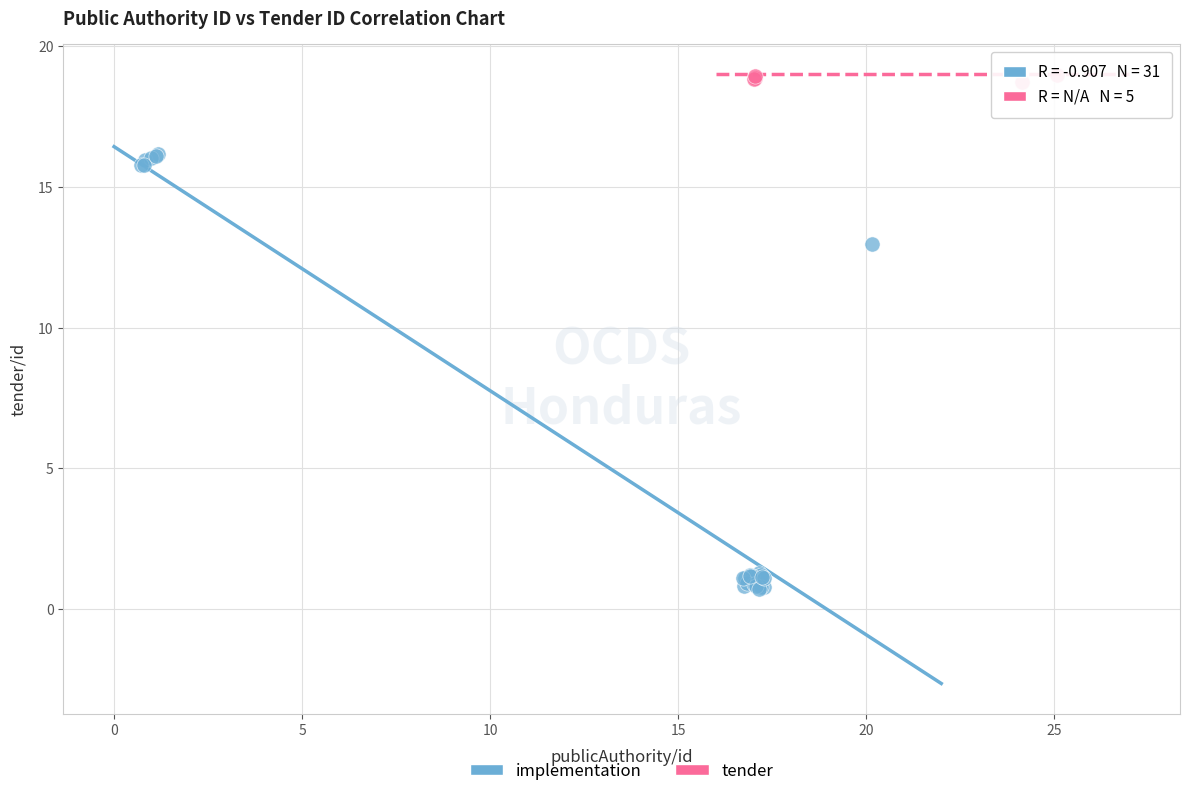

Which series contains the lowest Y value?

implementation